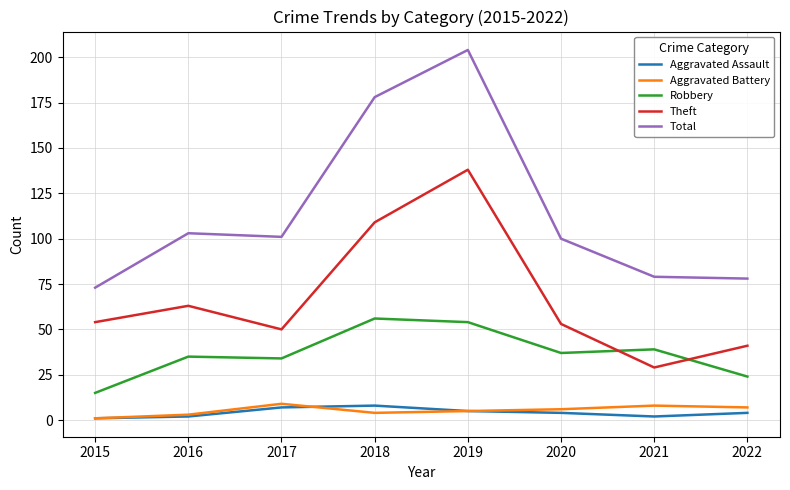

What is the difference between the maximum and second lowest values in the Theft series?

97